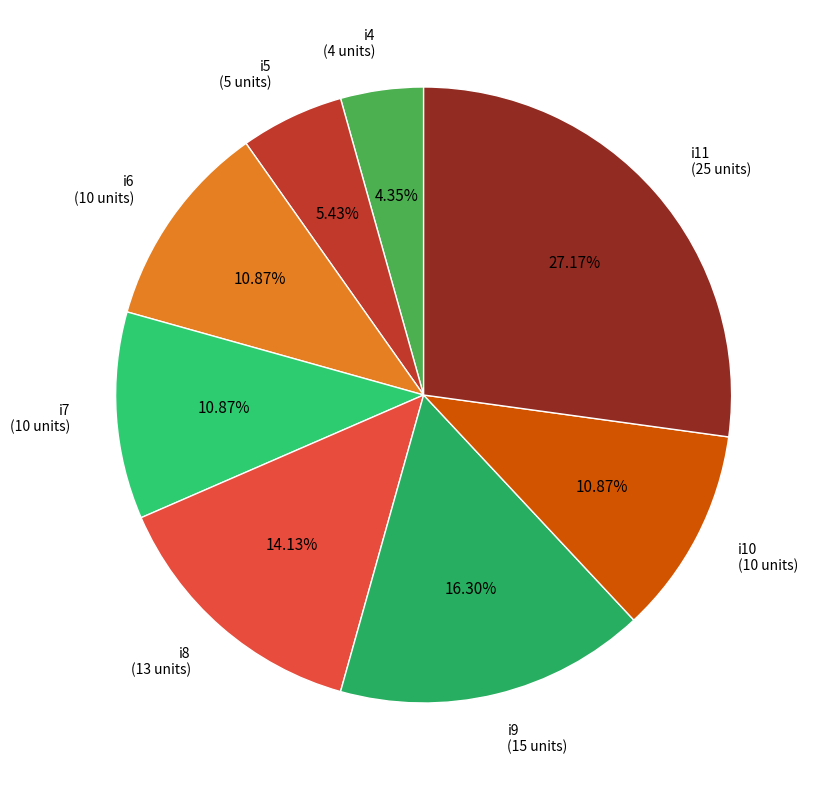

Combined, what portion of the pie is i6 and i8?

25.0%